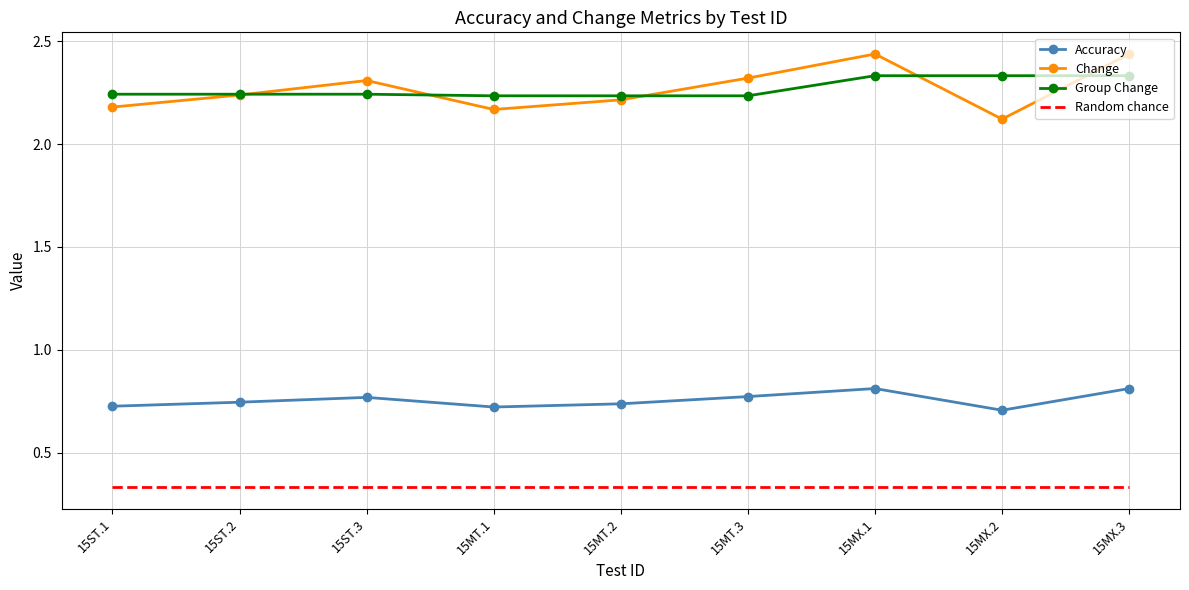

True or false: Random chance and Accuracy intersect in this chart.

False